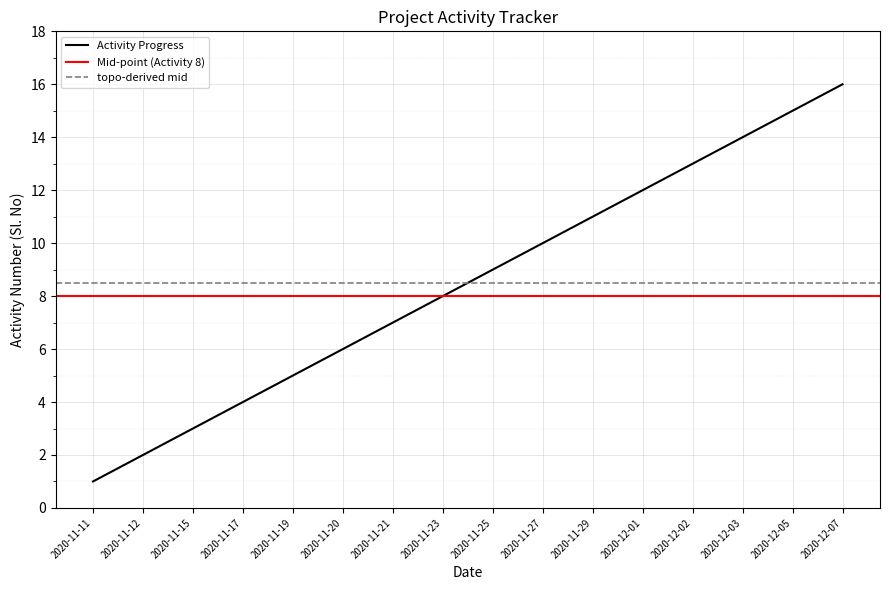

Rank the categories by value from lowest to highest.

2020-11-11, 2020-11-12, 2020-11-15, 2020-11-17, 2020-11-19, 2020-11-20, 2020-11-21, 2020-11-23, 2020-11-25, 2020-11-27, 2020-11-29, 2020-12-01, 2020-12-02, 2020-12-03, 2020-12-05, 2020-12-07